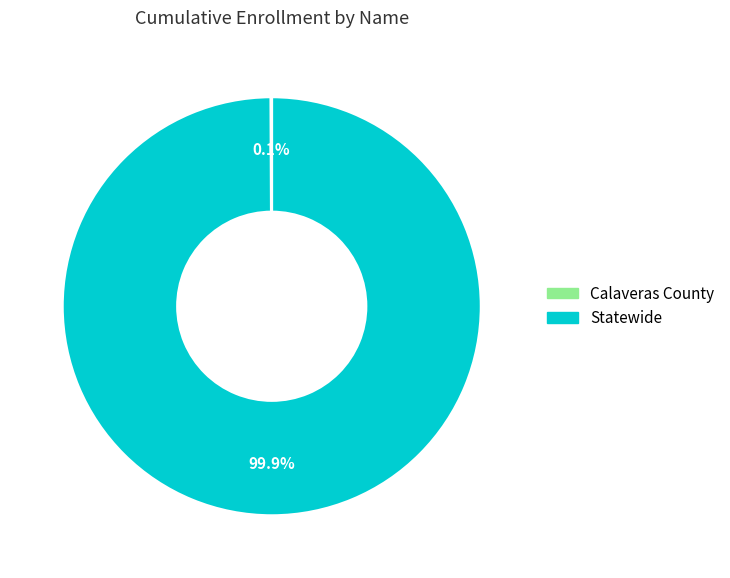

Which slice is the largest?

Statewide